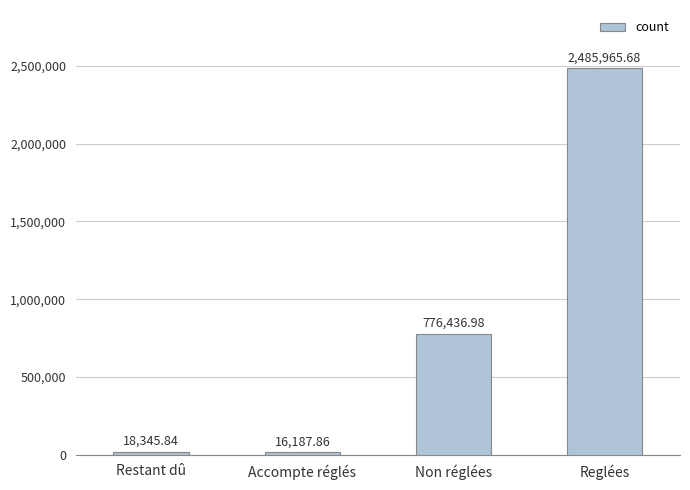

What is the sum of all values?

3296936.4